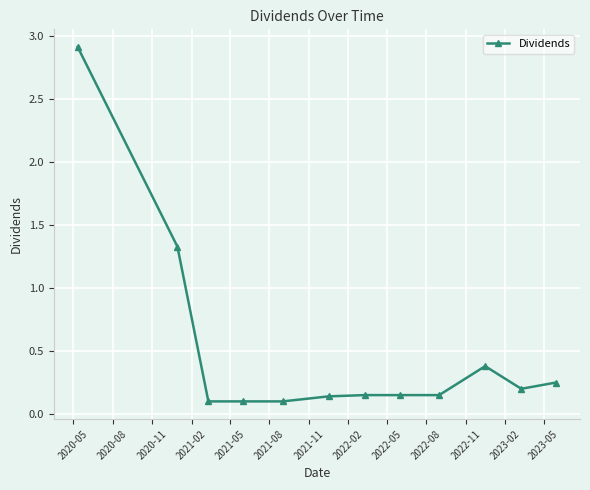

Does the chart have visible grid lines?

Yes